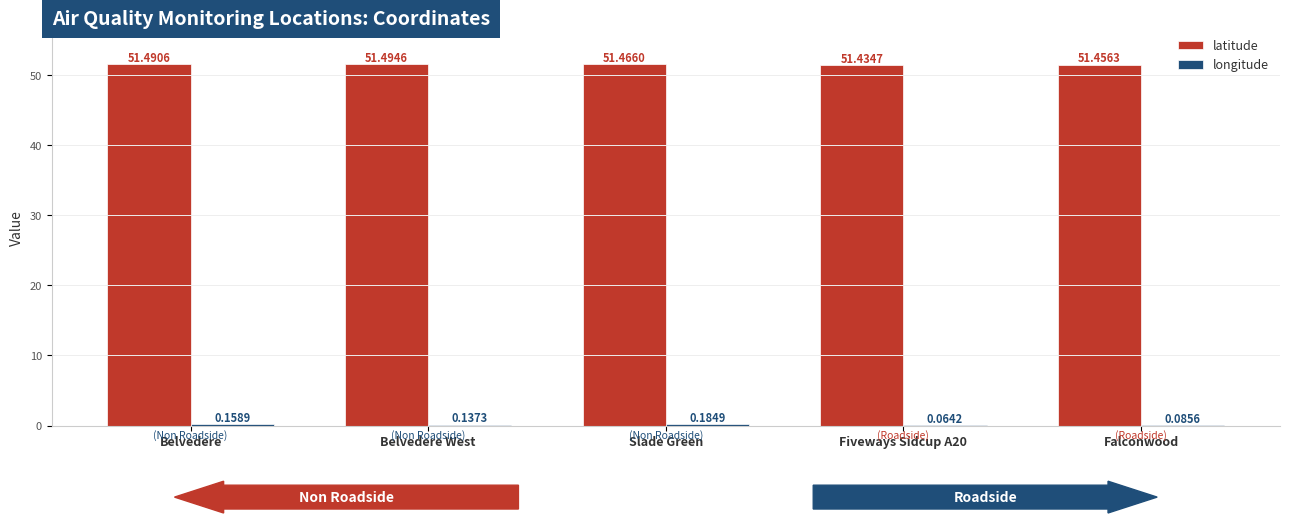

What is the total value across all series at Belvedere West?

51.6